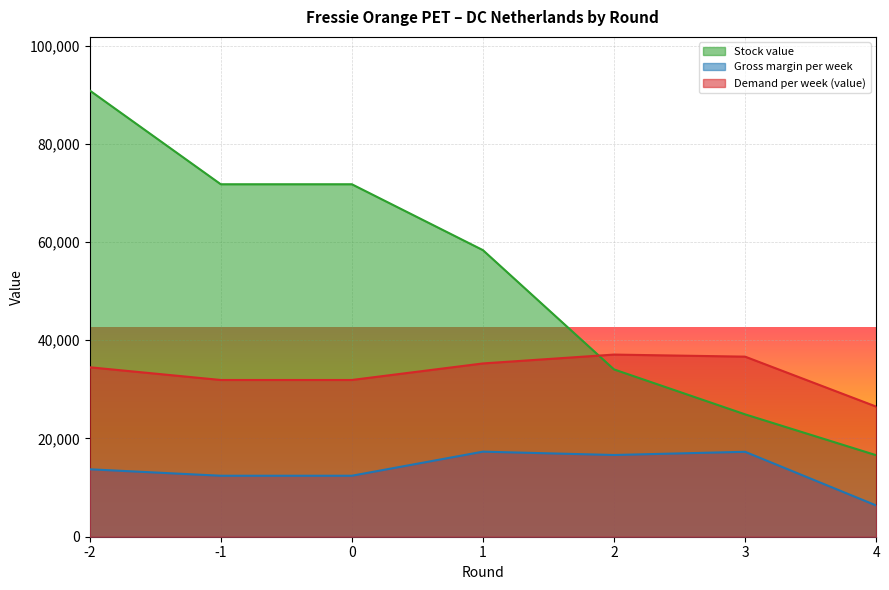

What is the difference between the highest and lowest values at 4?

20124.7